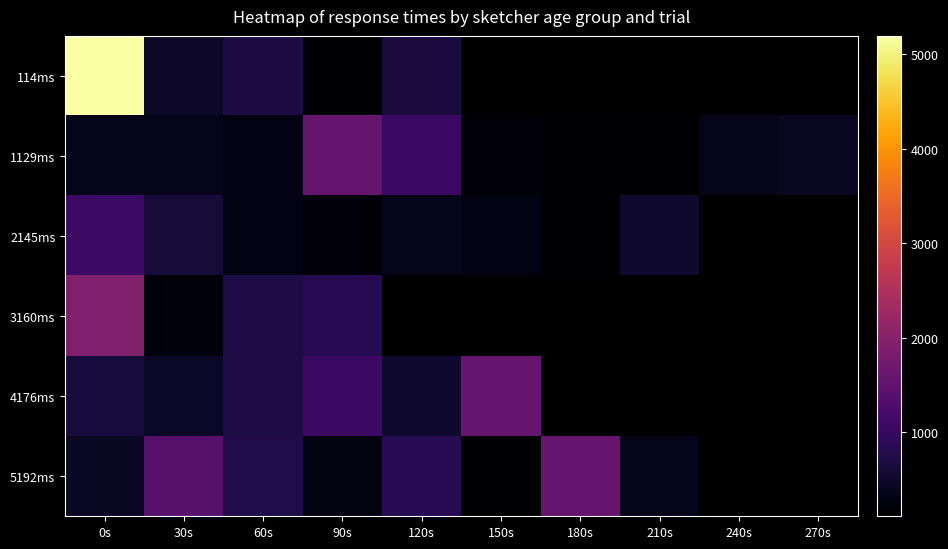

At how many categories does at least one series exceed 3218?

1